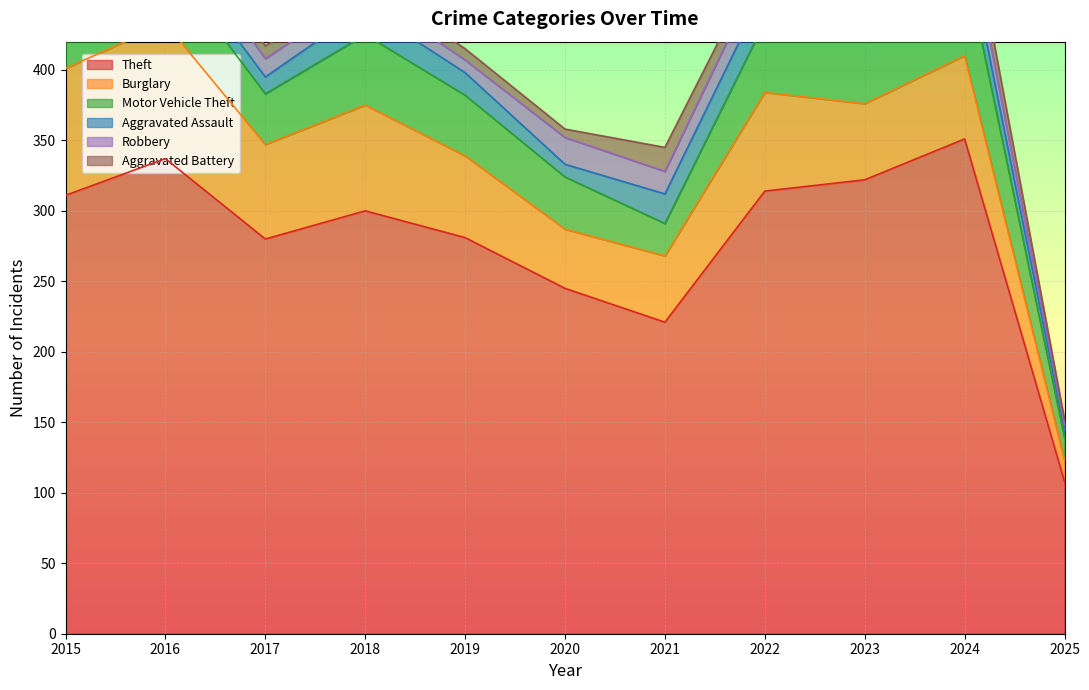

What is the maximum value shown in the chart?

351